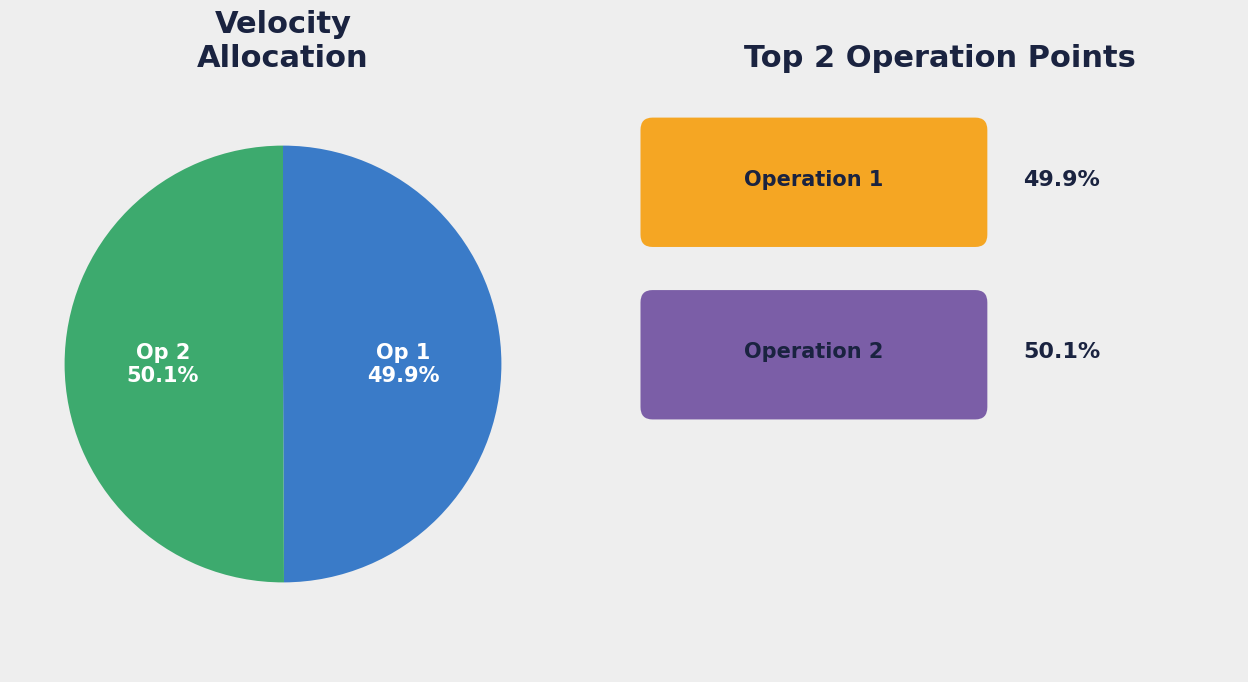

Is there a majority slice in this chart?

Yes